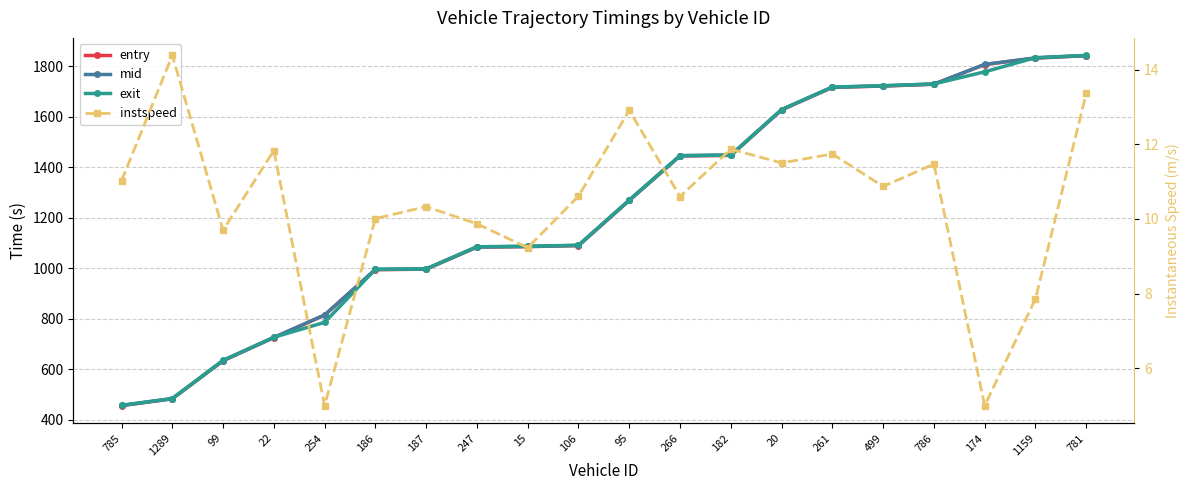

Is it true that exit equals 2809.9 at 499?

False